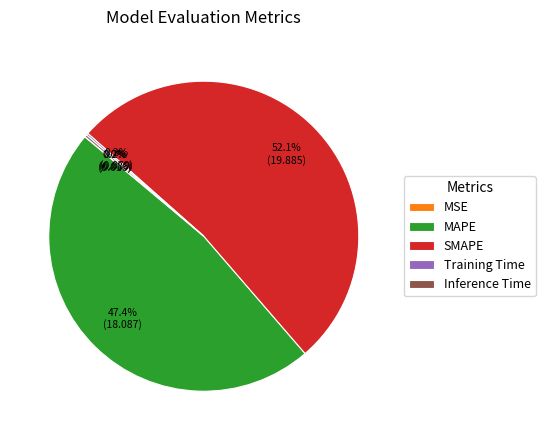

Is there any slice that represents more than half of the pie?

Yes